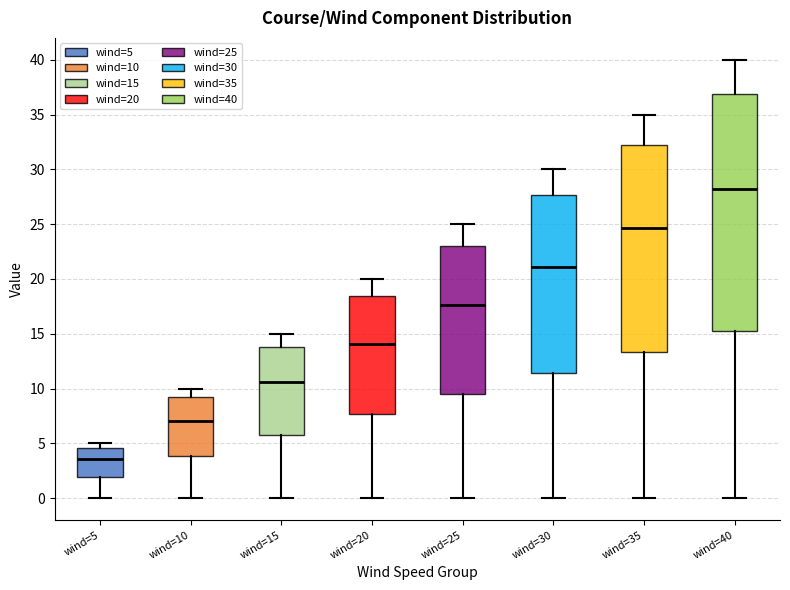

Reading left to right, transcribe this box plot: for each box, give where its median line is, the range the box spans, and where its two whiskers end, as read against the y-axis. The values are not printed on the chart, so give them approximately, as read against the axis.

wind=5: median 3.5, box 2.0 to 4.5, whiskers 0.0 to 5.0
wind=10: median 7.0, box 4.0 to 9.0, whiskers 0.0 to 10.0
wind=15: median 10.5, box 5.5 to 14.0, whiskers 0.0 to 15.0
wind=20: median 14.0, box 7.5 to 18.5, whiskers 0.0 to 20.0
wind=25: median 17.5, box 9.5 to 23.0, whiskers 0.0 to 25.0
wind=30: median 21.0, box 11.5 to 27.5, whiskers 0.0 to 30.0
wind=35: median 24.5, box 13.5 to 32.0, whiskers 0.0 to 35.0
wind=40: median 28.0, box 15.5 to 37.0, whiskers 0.0 to 40.0